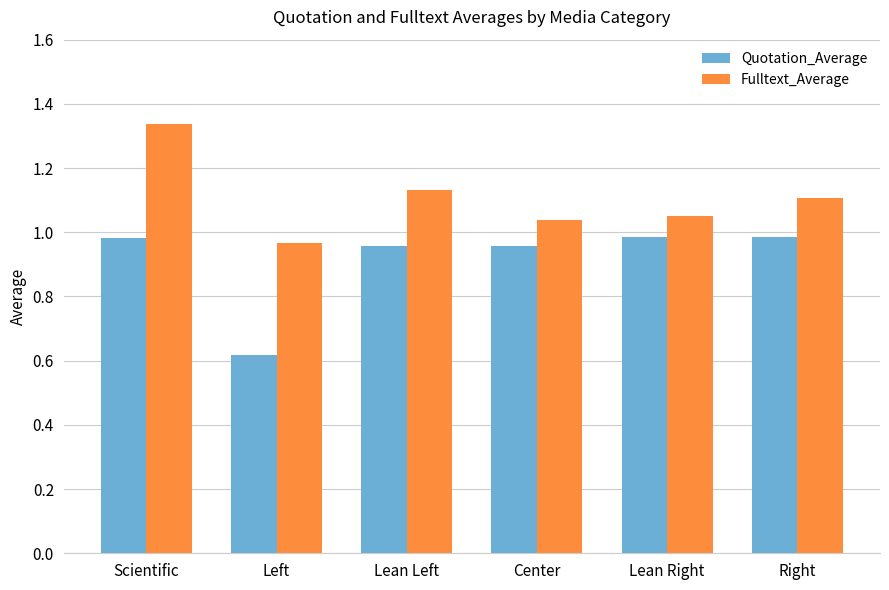

Between Scientific and Center, which series saw the biggest shift?

Fulltext_Average